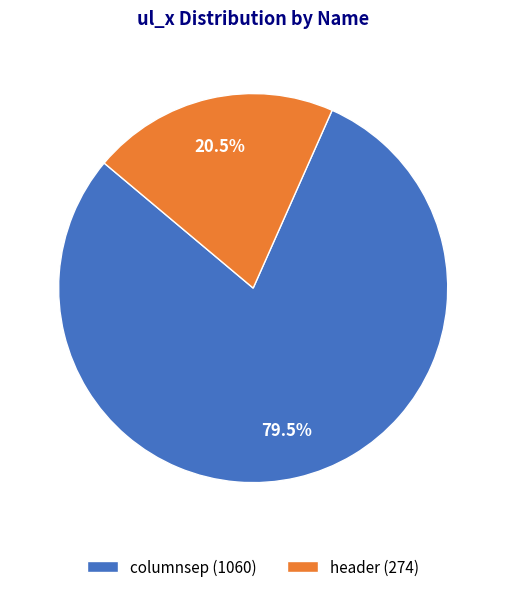

Is there a majority slice in this chart?

Yes